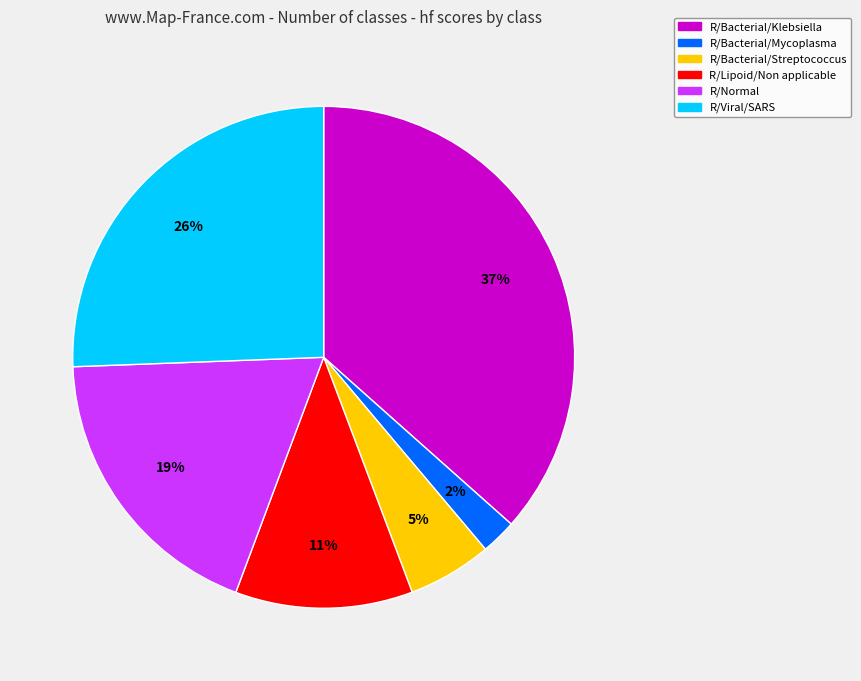

Count the number of slices in the pie.

6